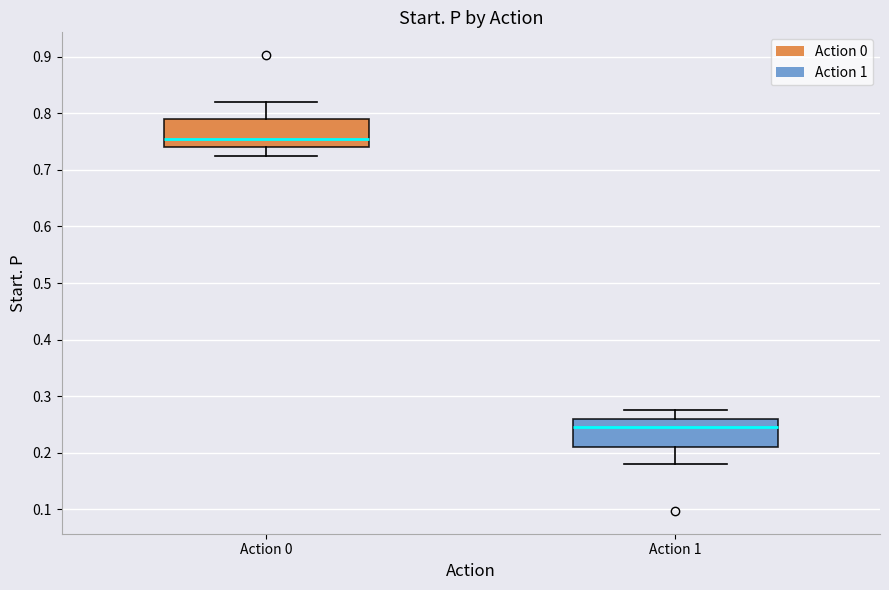

Which box's median line is the highest?

Action 0